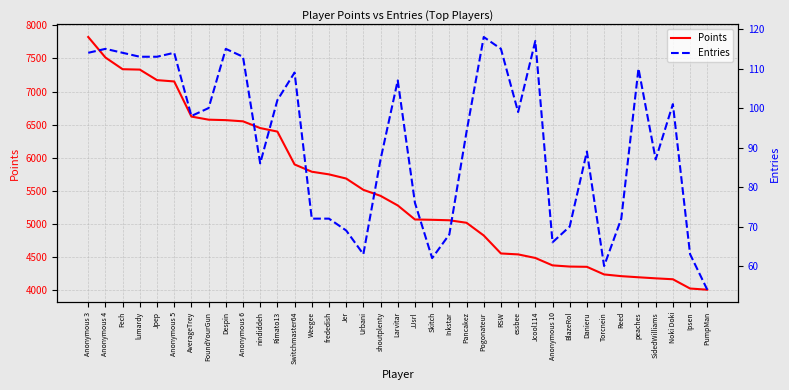

Count the number of categories in the chart.

37